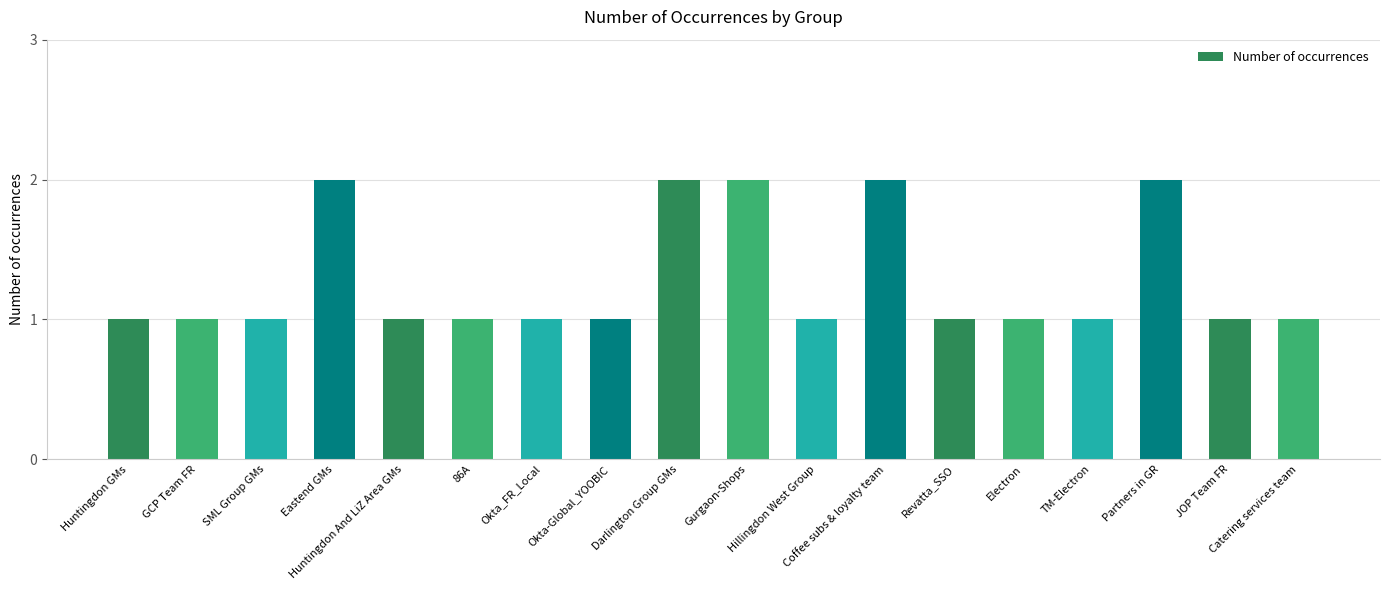

Reading left to right, transcribe all the data shown in this chart.

Huntingdon GMs=1	GCP Team FR=1	SML Group GMs=1	Eastend GMs=2	Huntingdon And LiZ Area GMs=1	86A=1	Okta_FR_Local=1	Okta-Global_YOOBIC=1	Darlington Group GMs=2	Gurgaon-Shops=2	Hillingdon West Group=1	Coffee subs & loyalty team=2	Revatta_SSO=1	Electron=1	TM-Electron=1	Partners in GR=2	JOP Team FR=1	Catering services team=1